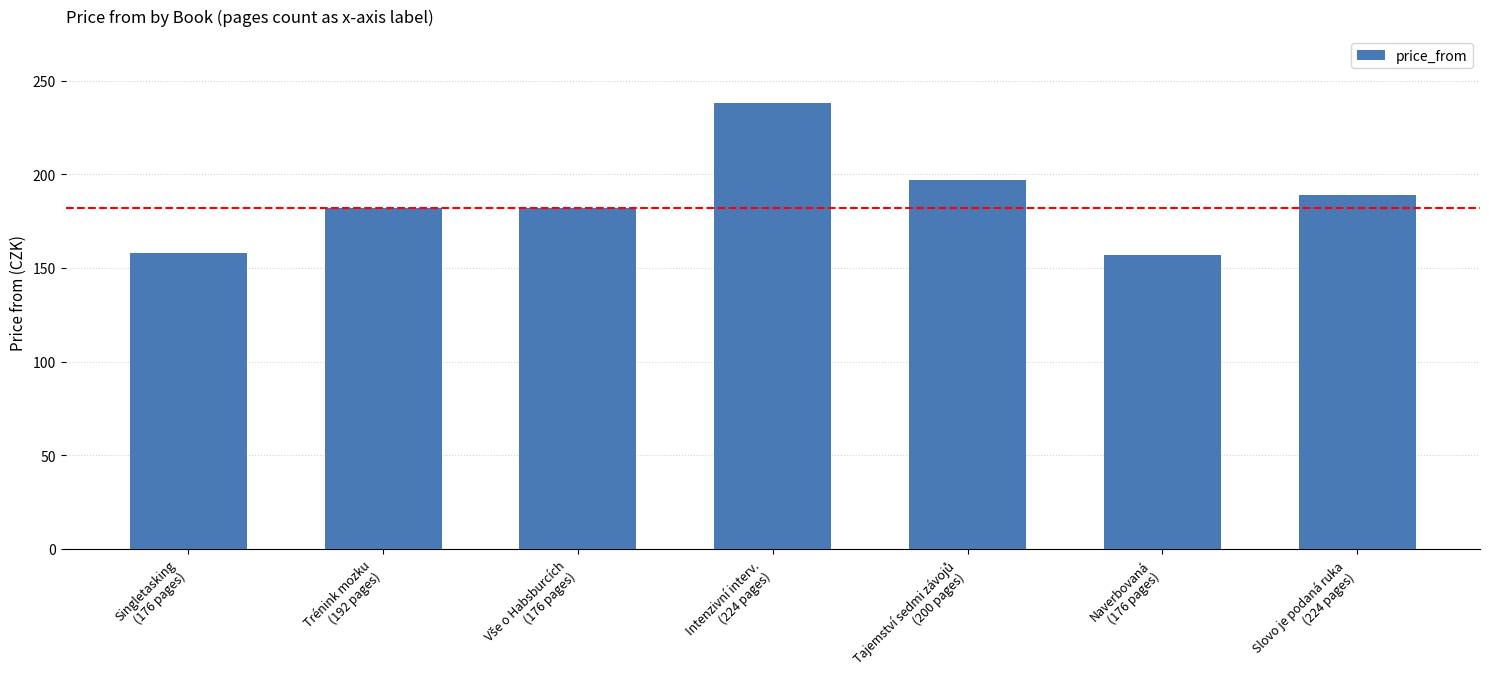

What is the greatest value displayed?

238